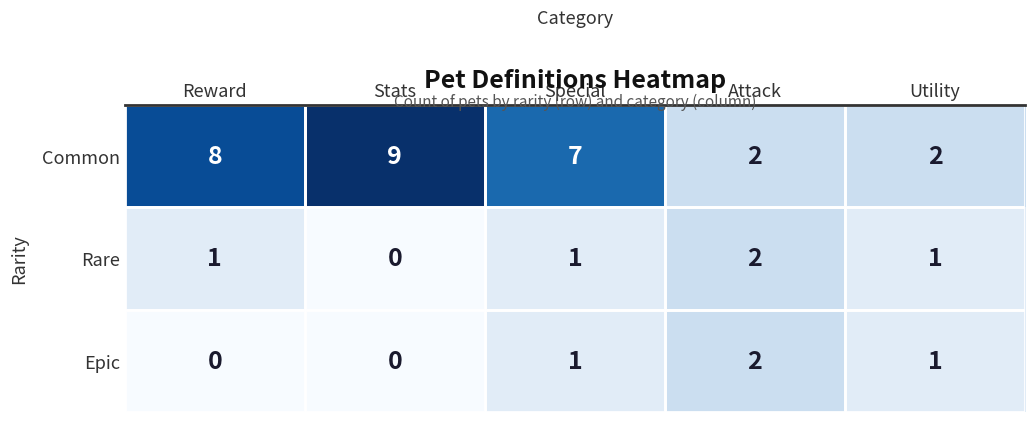

How many series are shown in this chart?

3